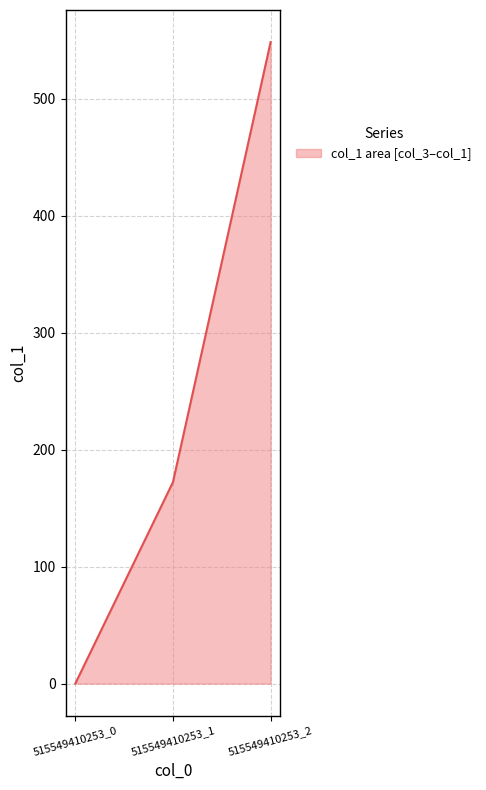

What is the sum of the values at 515549410253_1 and 515549410253_0?

172.3